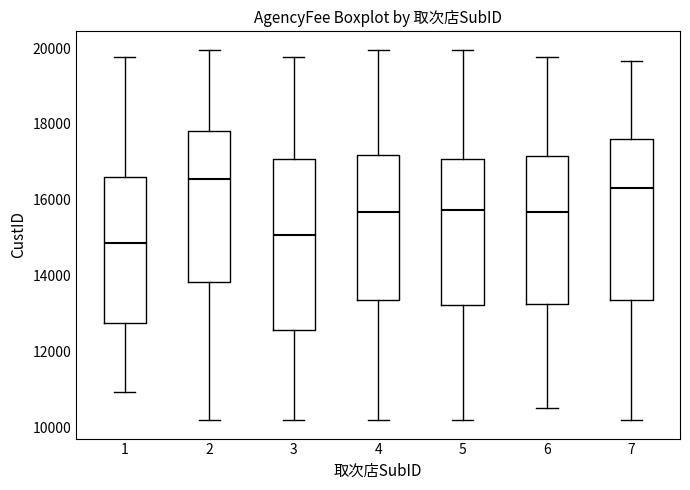

Reading left to right, read every box against the y-axis: the position of its median line, the range the box covers, and the ends of its whiskers. The values are not printed on the chart, so give them approximately, as read against the axis.

1: median 14800, box 12800 to 16600, whiskers 11000 to 19800
2: median 16600, box 13800 to 17800, whiskers 10200 to 20000
3: median 15000, box 12600 to 17000, whiskers 10200 to 19800
4: median 15600, box 13400 to 17200, whiskers 10200 to 20000
5: median 15800, box 13200 to 17000, whiskers 10200 to 20000
6: median 15600, box 13200 to 17200, whiskers 10600 to 19800
7: median 16400, box 13400 to 17600, whiskers 10200 to 19600